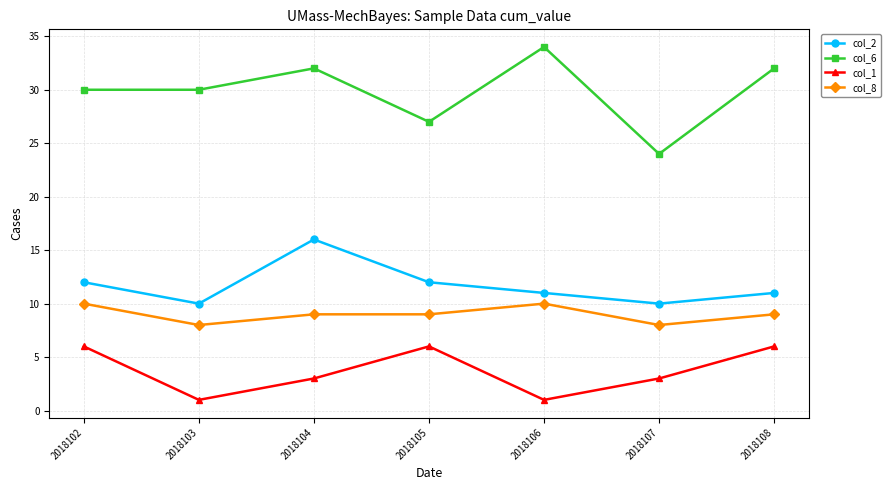

What is the value of the col_6 point at the 7th from the left?

32